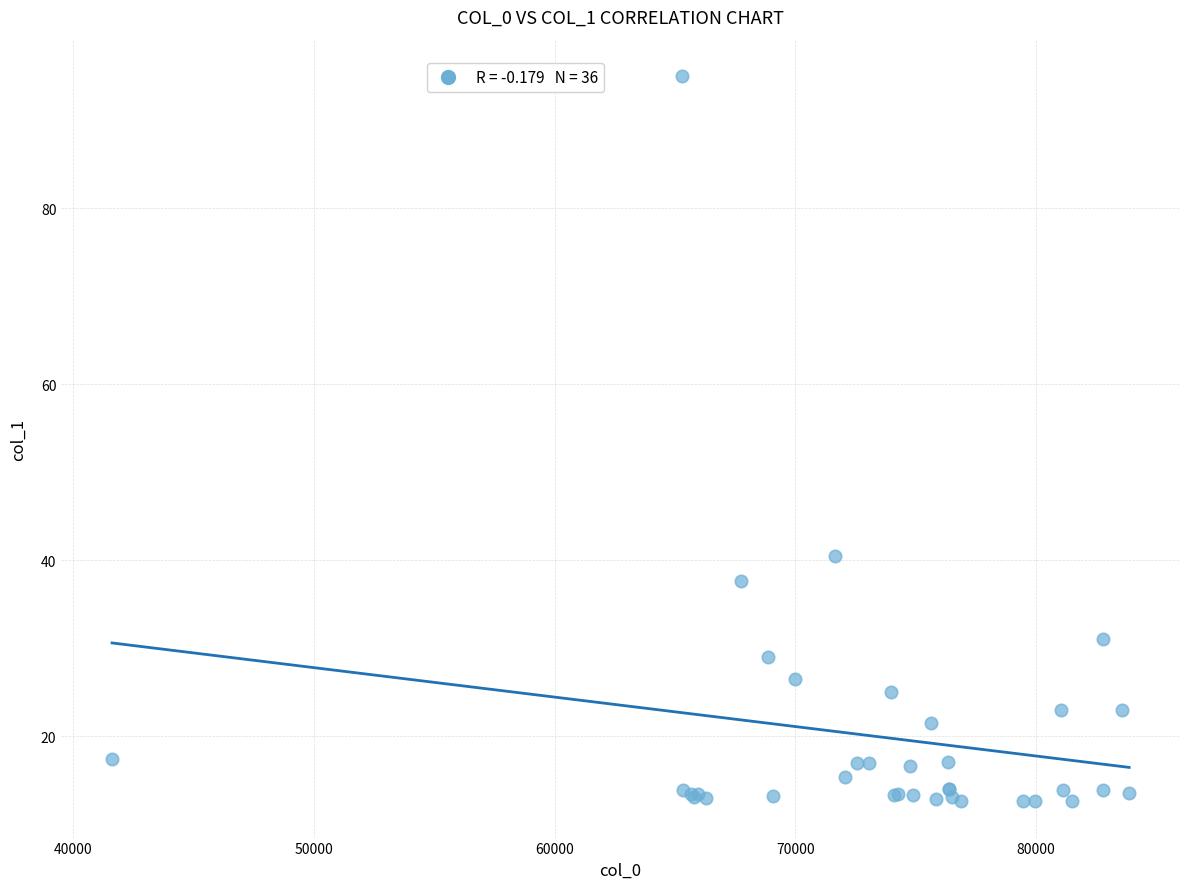

What Y value in the scatter plot is closest to 53?

40.5